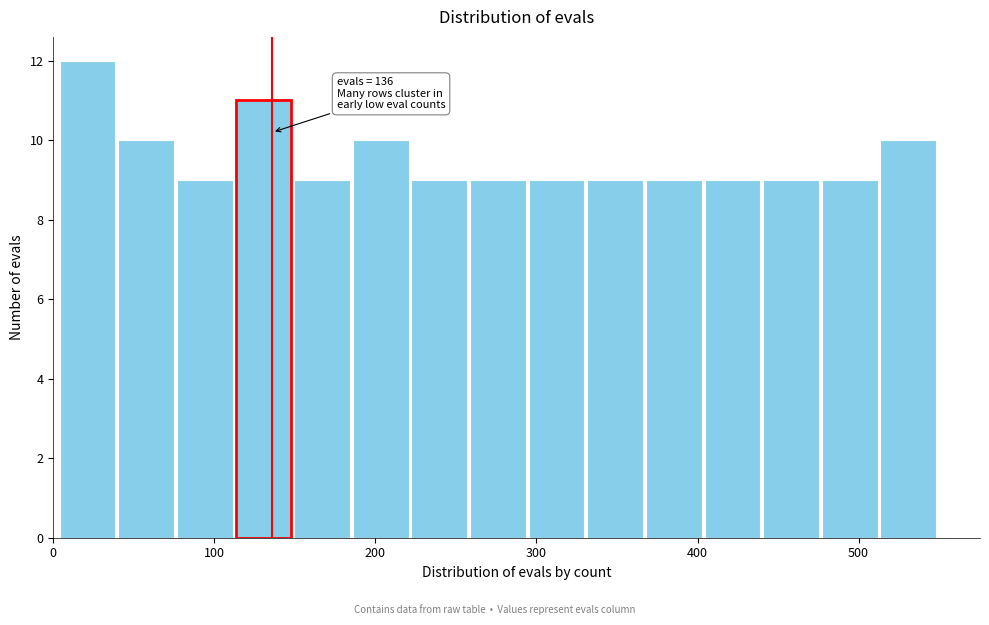

Around what value on the x-axis is the tallest bar? Give the approximate position of its centre, as read against the axis.

20